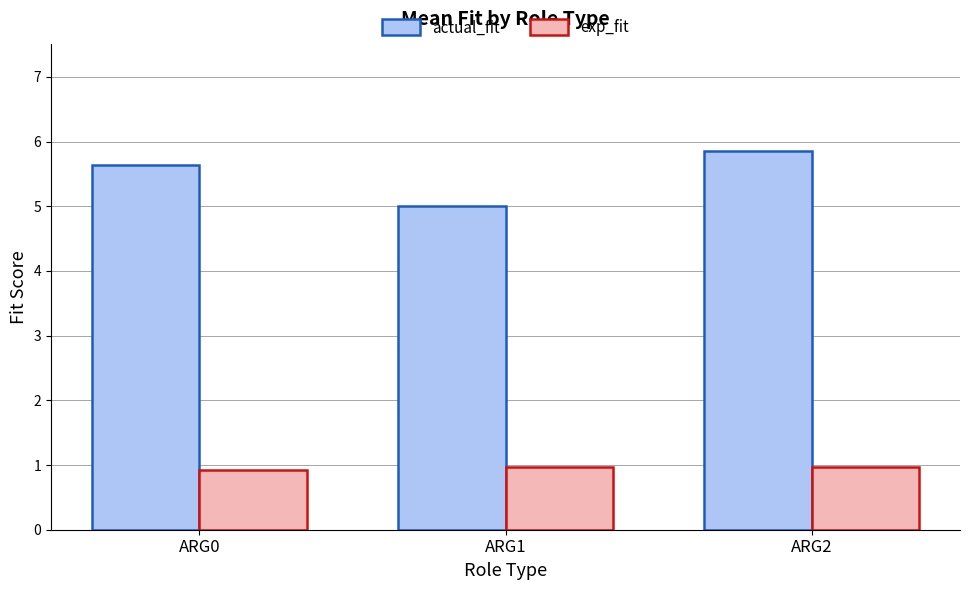

Is it true that actual_fit equals 2.6 at ARG2?

False